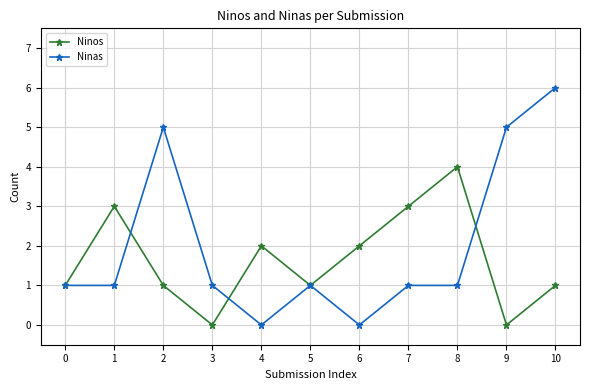

Does the chart have visible grid lines?

Yes